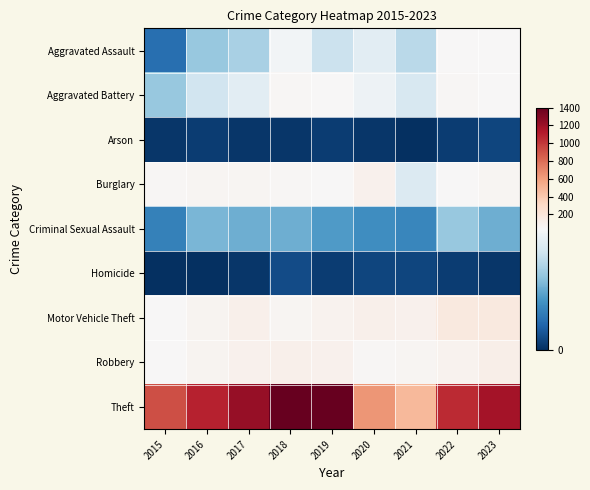

At 2018, list the series in order from smallest to largest.

Arson, Homicide, Criminal Sexual Assault, Aggravated Assault, Aggravated Battery, Burglary, Motor Vehicle Theft, Robbery, Theft